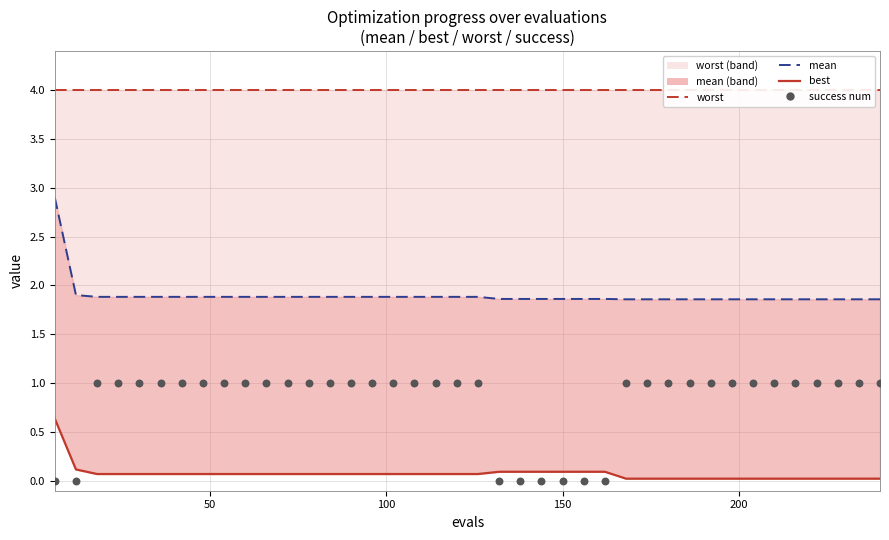

Which series has the largest total across all categories?

worst (line)